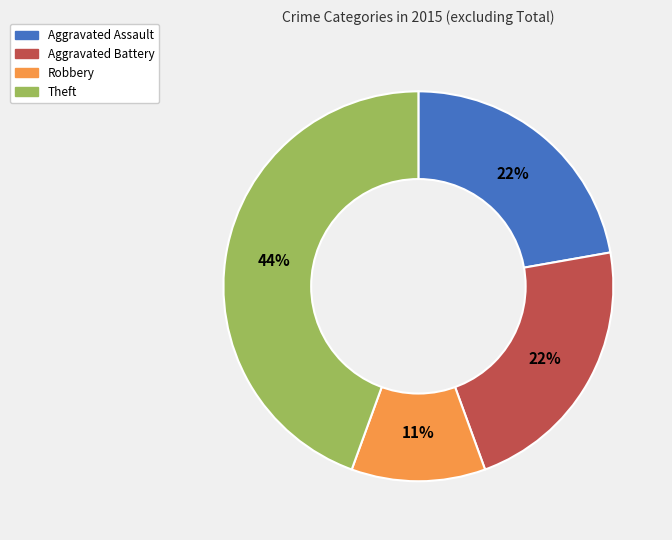

To the nearest percent, what portion does Aggravated Assault represent?

22%